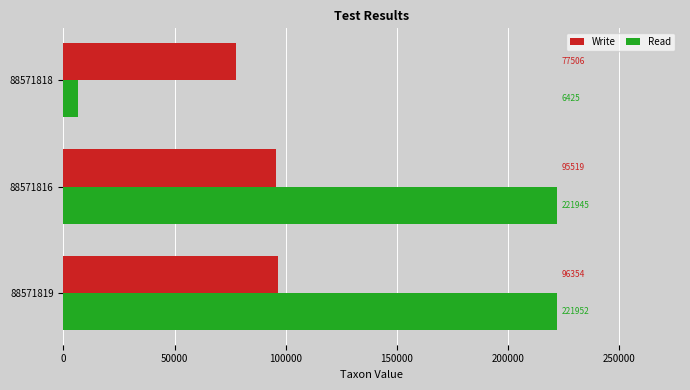

Which series changed the most between 88571816 and 88571818?

Read